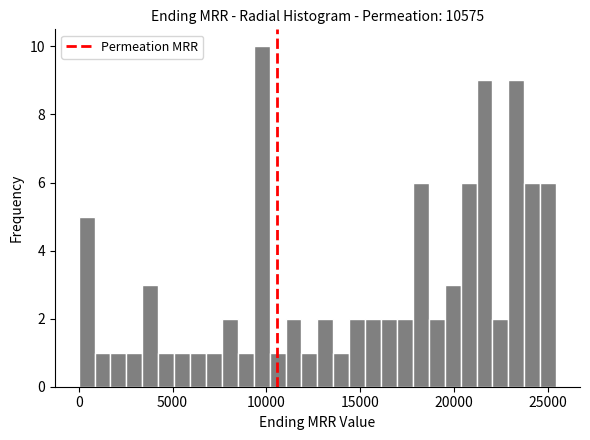

Around what value on the x-axis is the tallest bar? Give the approximate position of its centre, as read against the axis.

9500